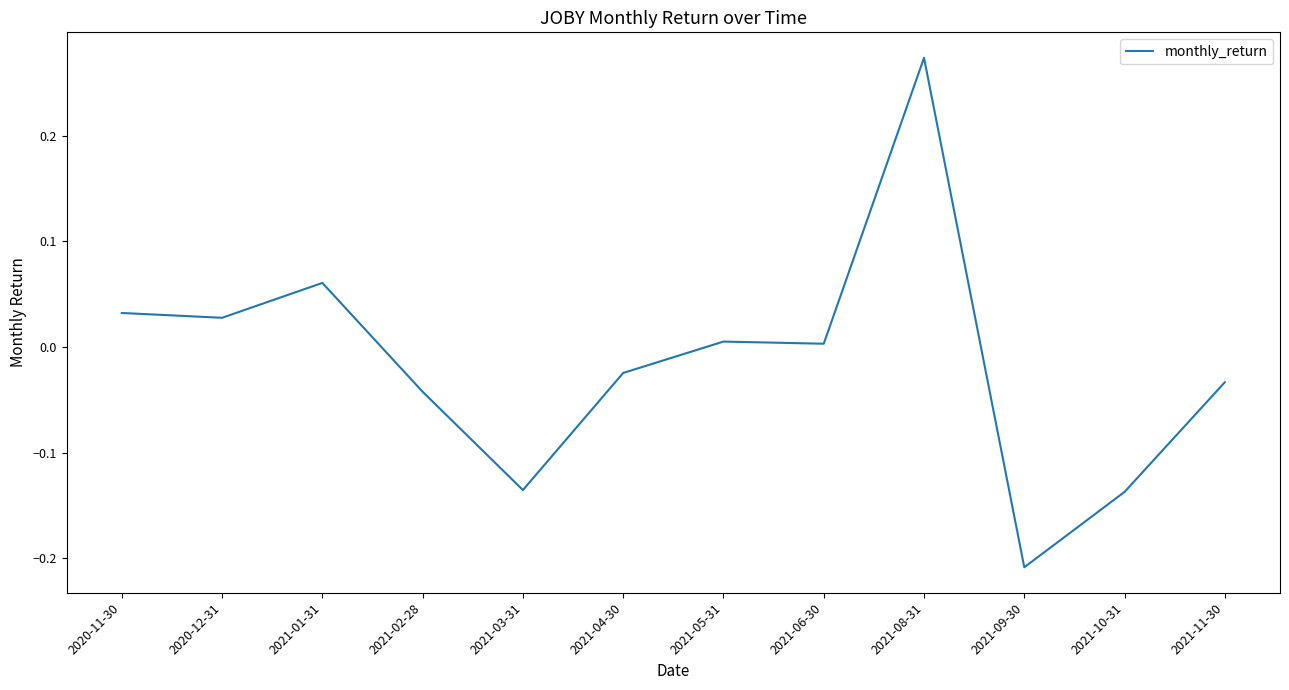

Which category has the lowest value across all series?

2021-09-30